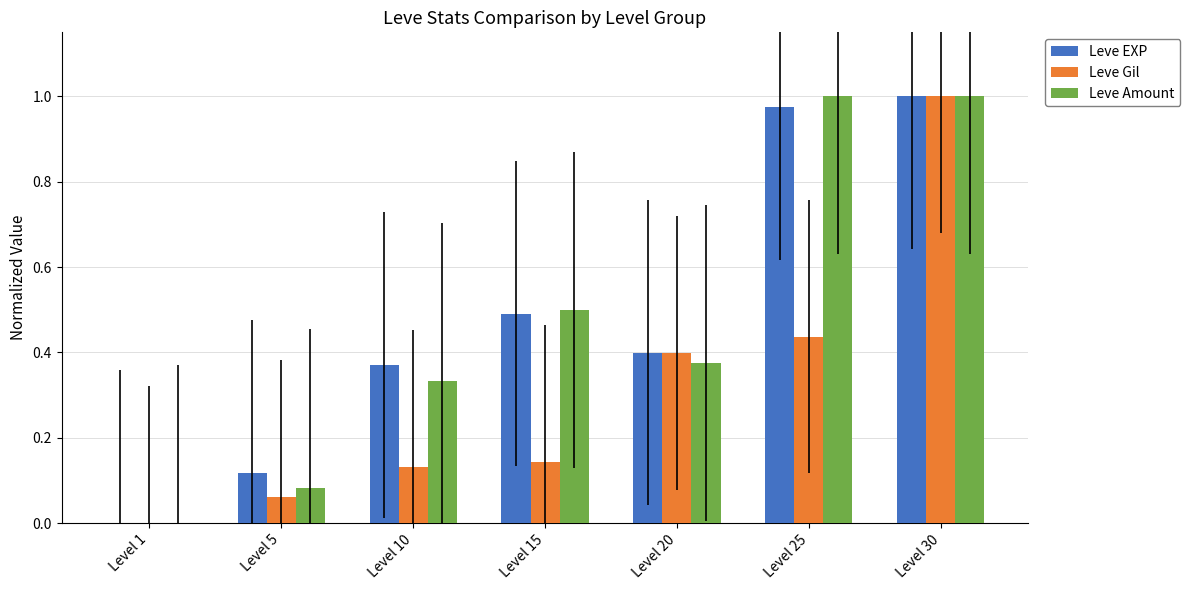

How many groups of bars are there?

7